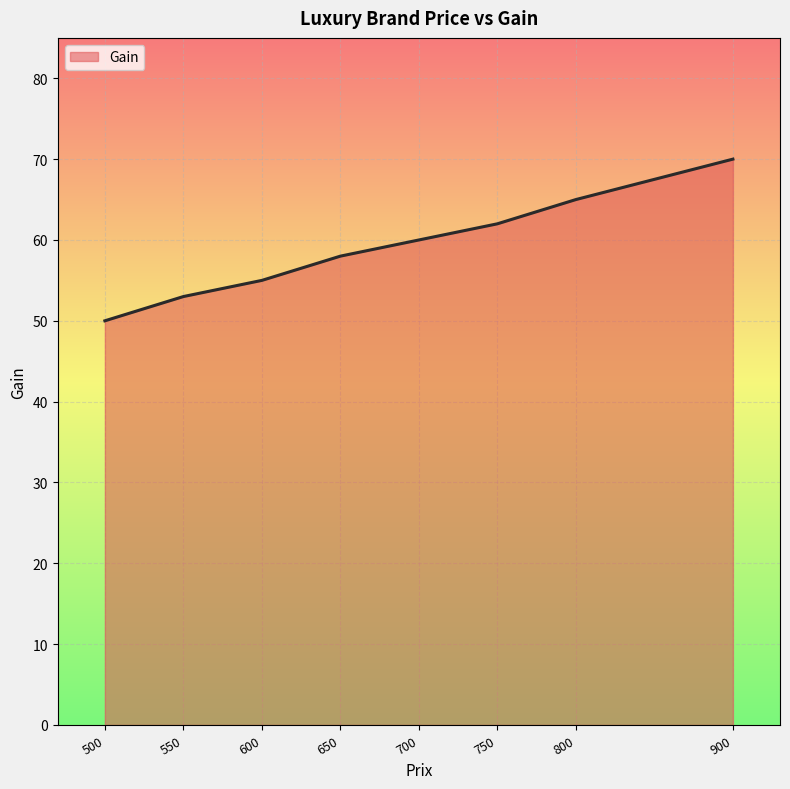

The value at 600 is 37. True or false?

False